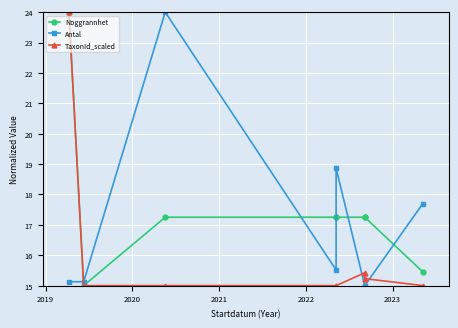

Rank the series by their average value, from lowest to highest.

TaxonId_scaled, Antal, Noggrannhet